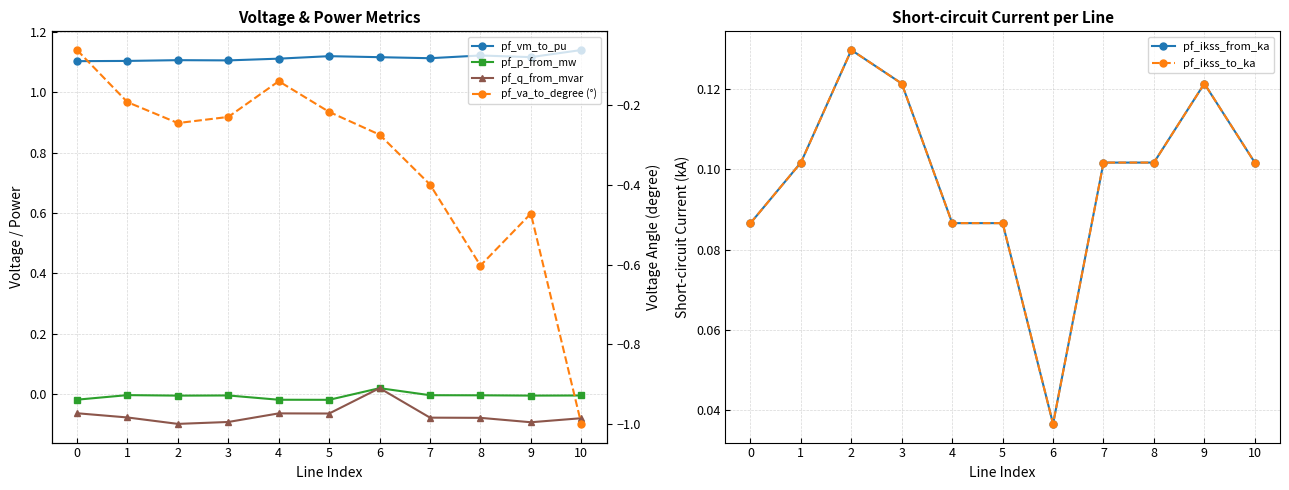

Is the value of pf_va_to_degree (°) at 2 greater than the value of pf_q_from_mvar at 9?

No